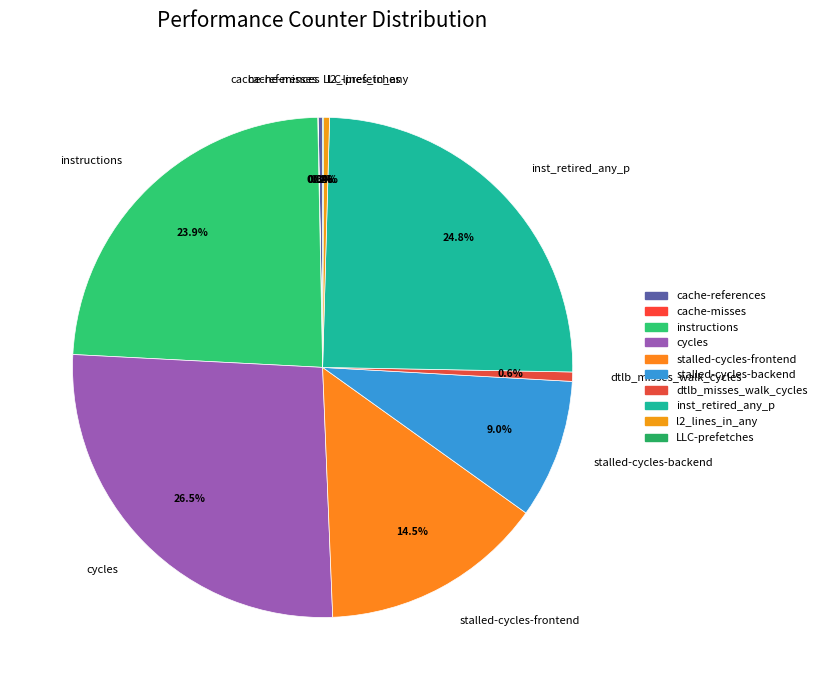

Which slice is the largest?

cycles